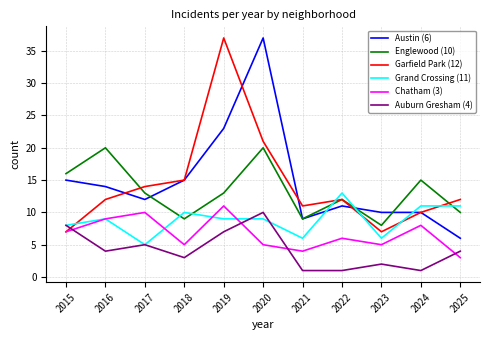

What is the difference between the highest and lowest values at 2020?

32